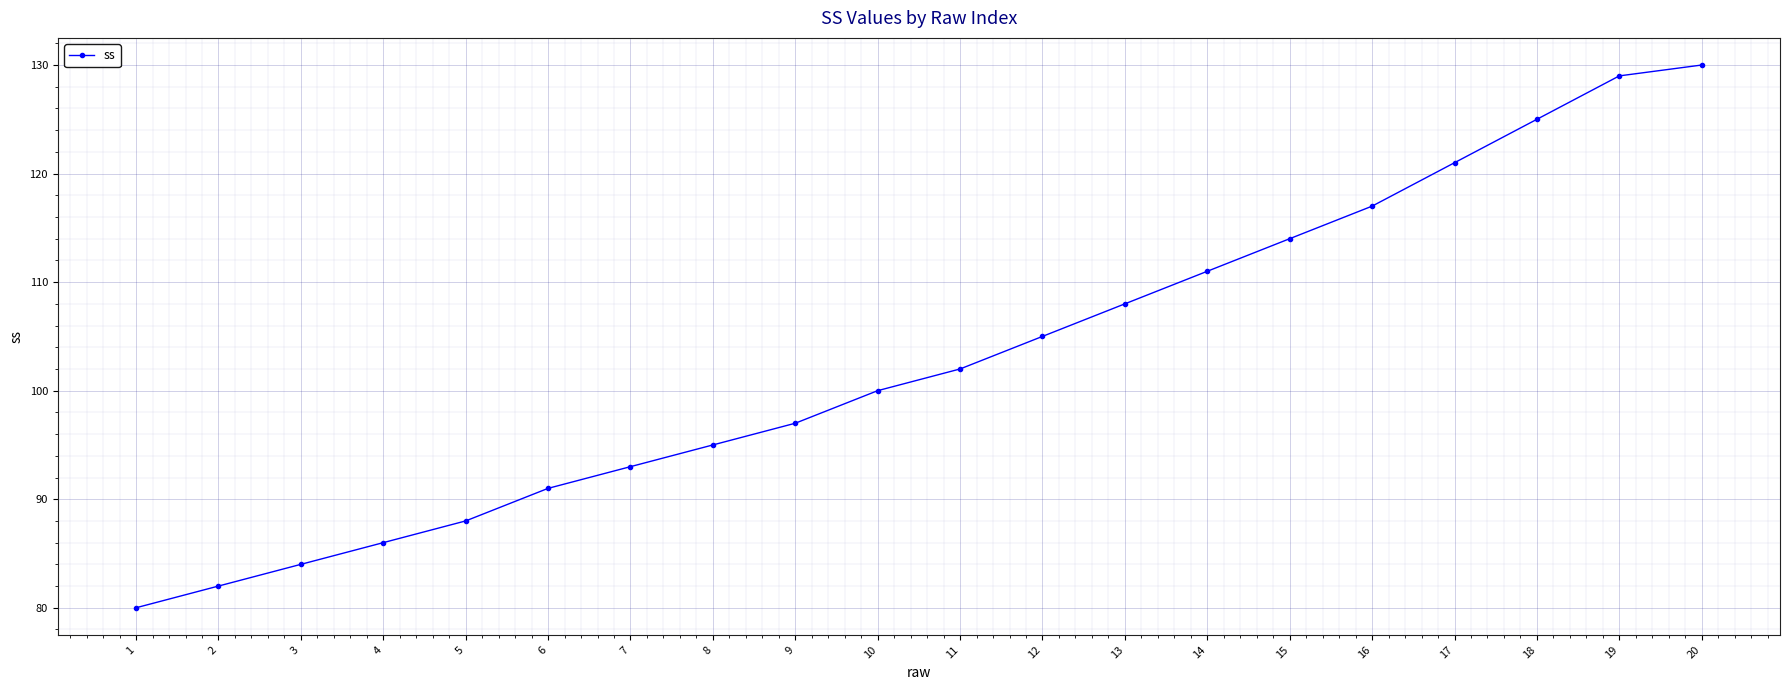

Rank the categories by value from highest to lowest.

20, 19, 18, 17, 16, 15, 14, 13, 12, 11, 10, 9, 8, 7, 6, 5, 4, 3, 2, 1